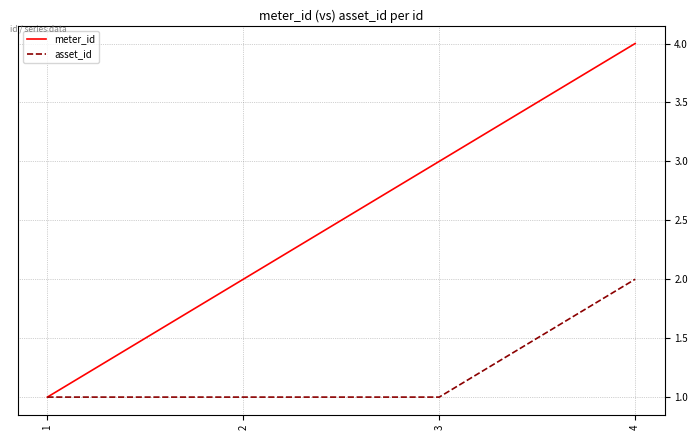

Is the value of asset_id at 4 greater than the value of meter_id at 1?

Yes